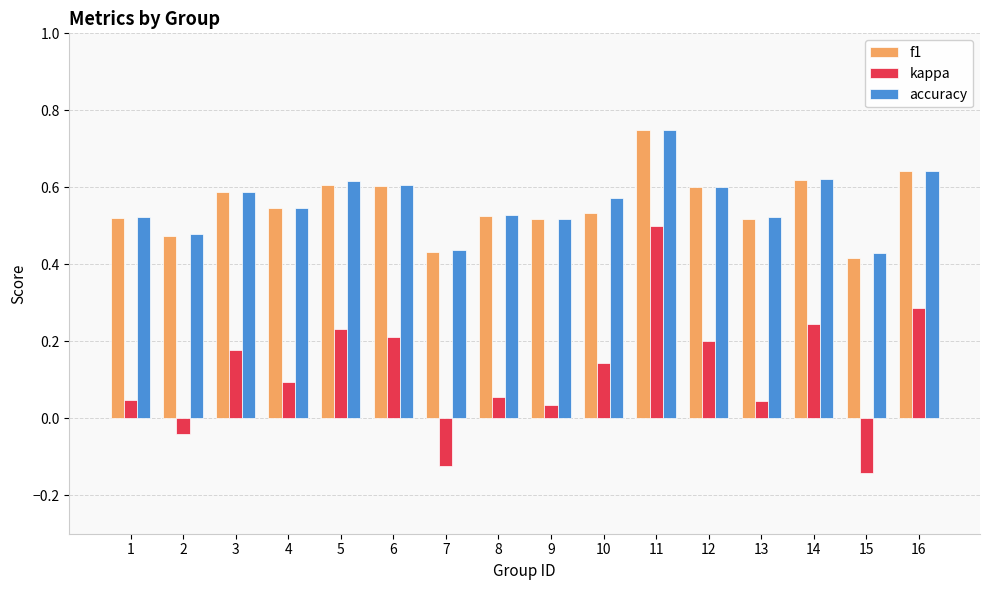

Which series has the largest range (max minus min)?

kappa